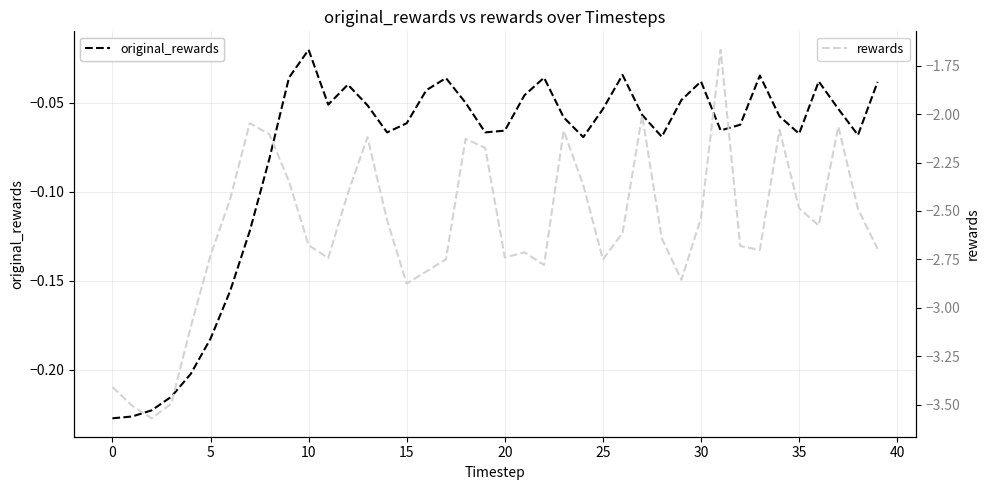

The rewards series shows -3.0 at 37. True or false?

False